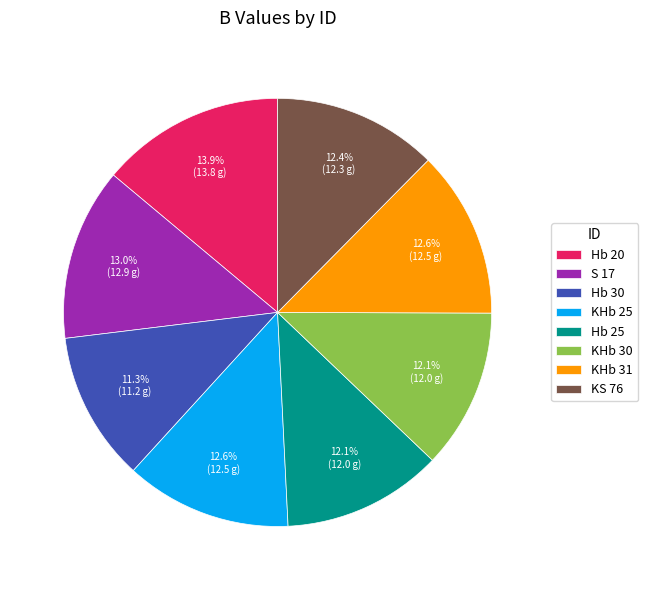

True or false: Hb 20 accounts for 14% of the total.

True